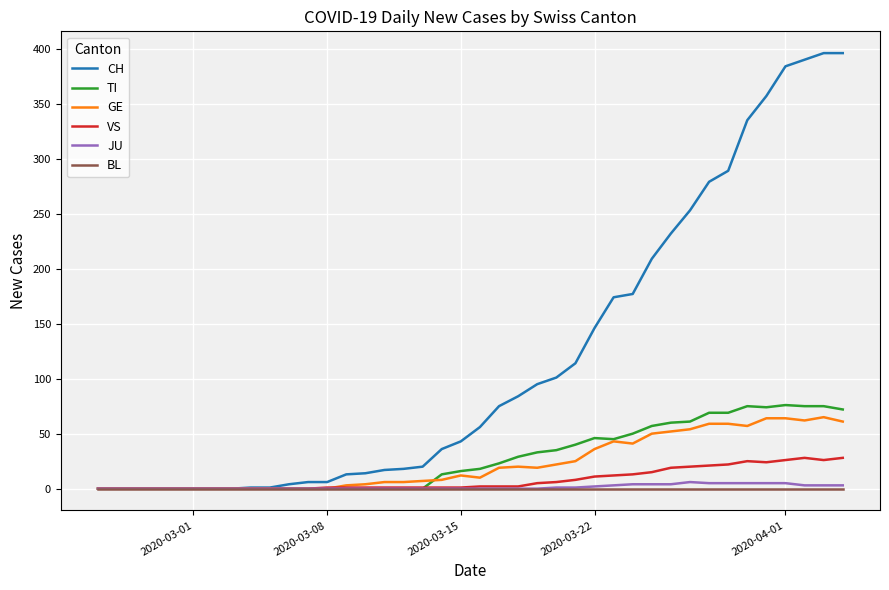

Which series has the largest total across all categories?

CH